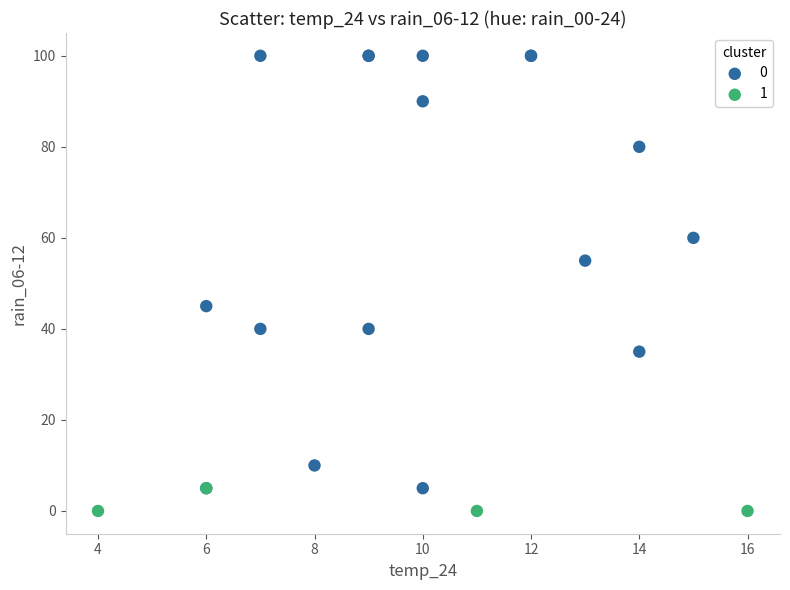

What are all the series names shown in the legend?

0, 1